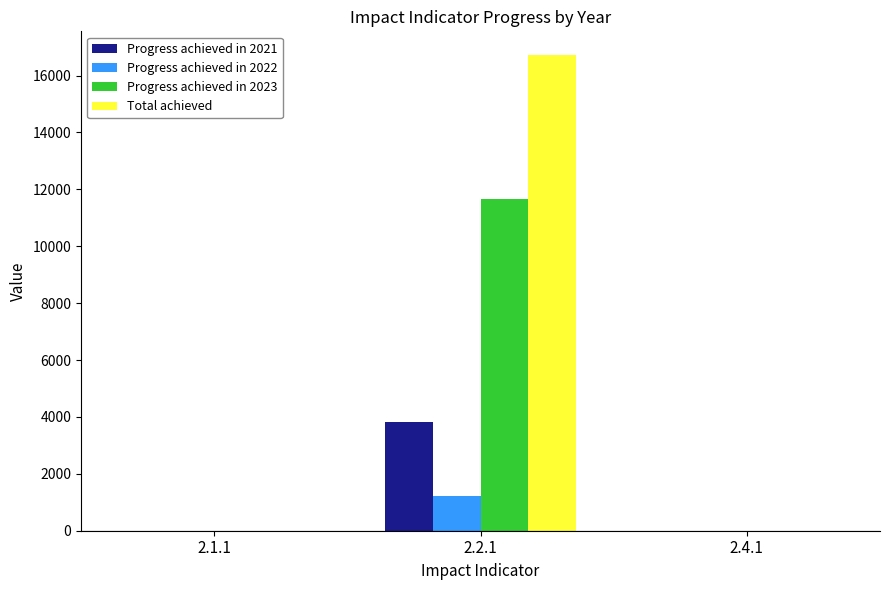

How many data points does each series have?

3